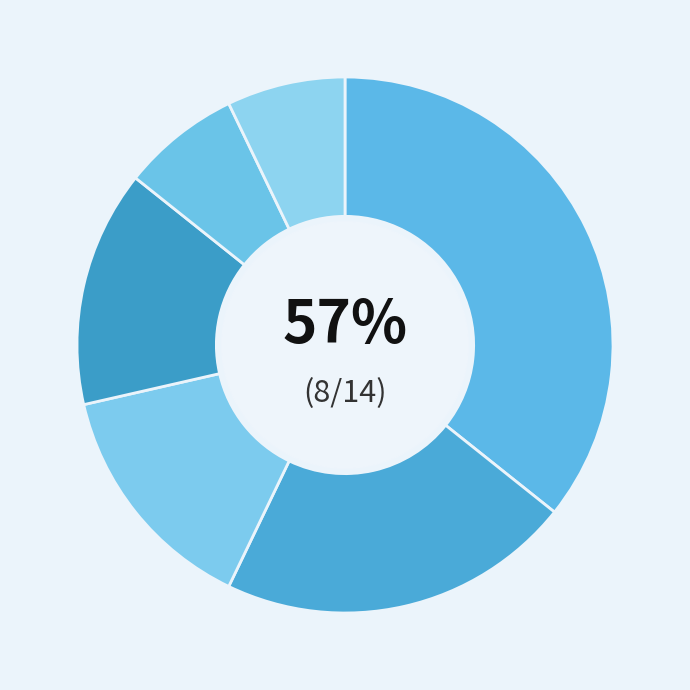

To the nearest percent, what is the difference between the largest and smallest slice percentages?

29%